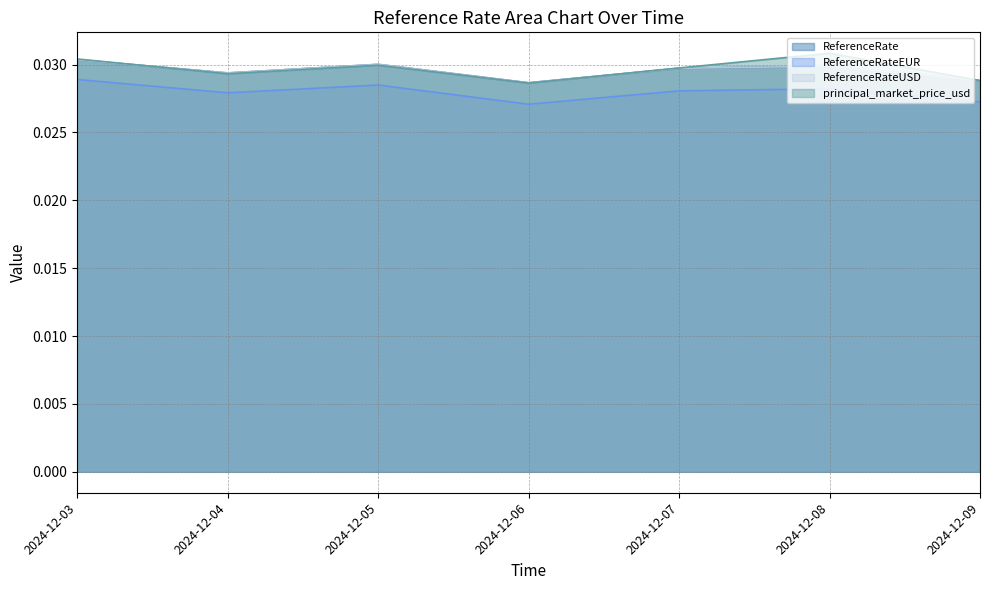

True or false: ReferenceRate has a value of 0.0 at 2024-12-08.

True